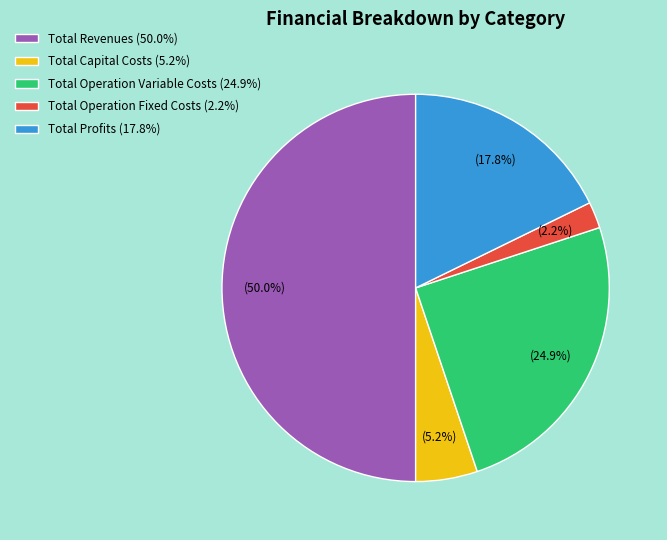

To the nearest percent, what is the average slice percentage?

20%